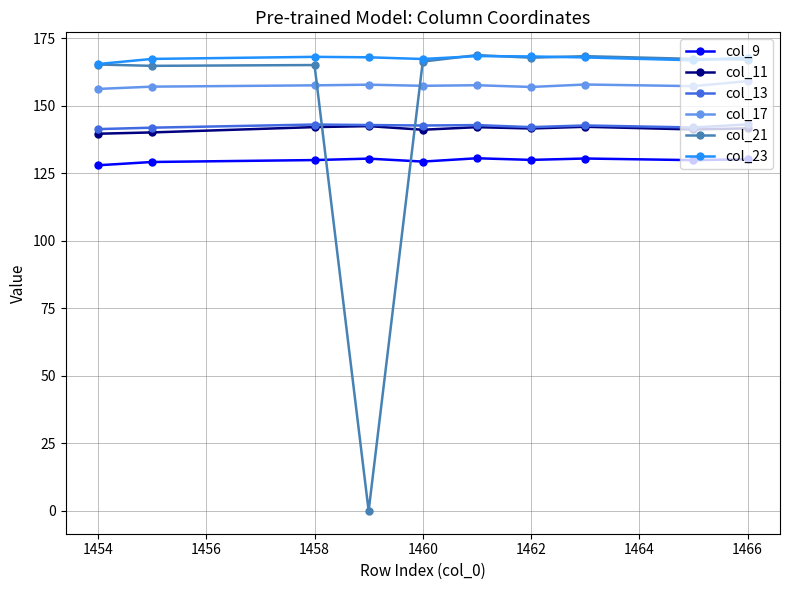

What is the difference between the maximum and minimum values in the col_21 series?

168.7